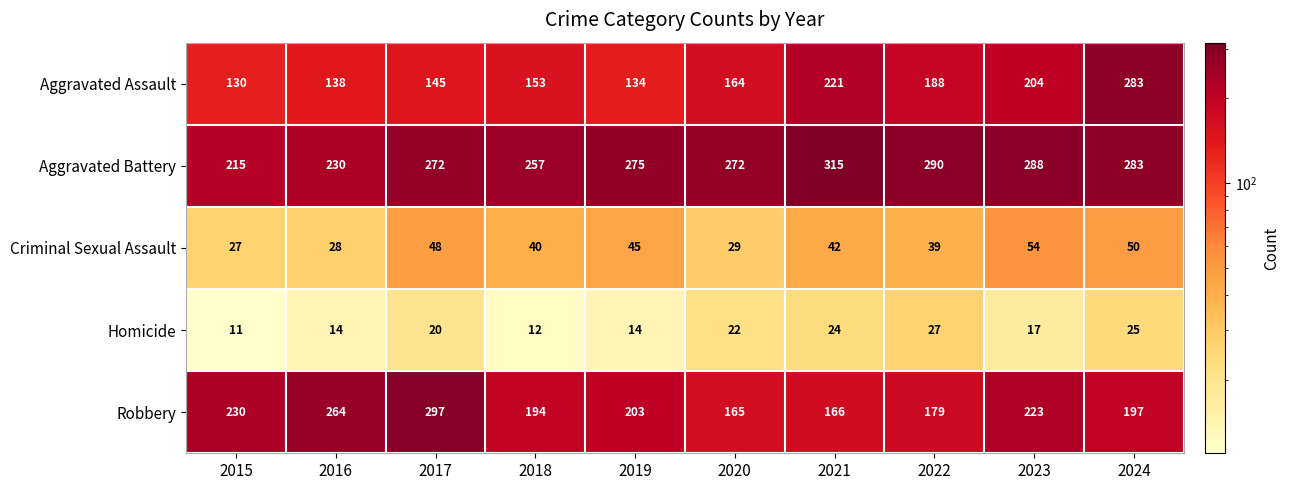

Is it true that Criminal Sexual Assault equals 40 at 2018?

True